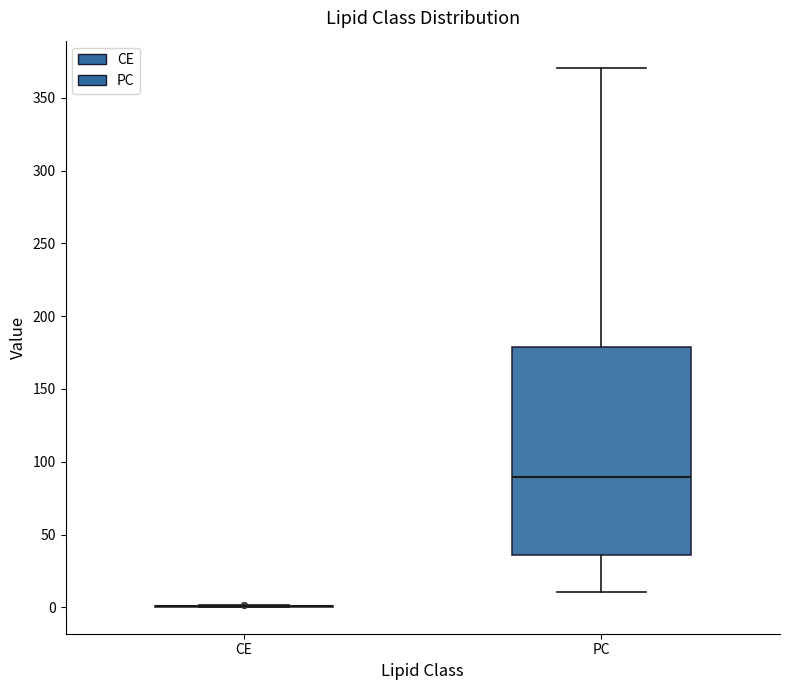

Reading left to right, read every box against the y-axis: the position of its median line, the range the box covers, and the ends of its whiskers. The values are not printed on the chart, so give them approximately, as read against the axis.

CE: box collapsed to a line at 0, whiskers 0 to 0
PC: median 90, box 35 to 180, whiskers 10 to 370